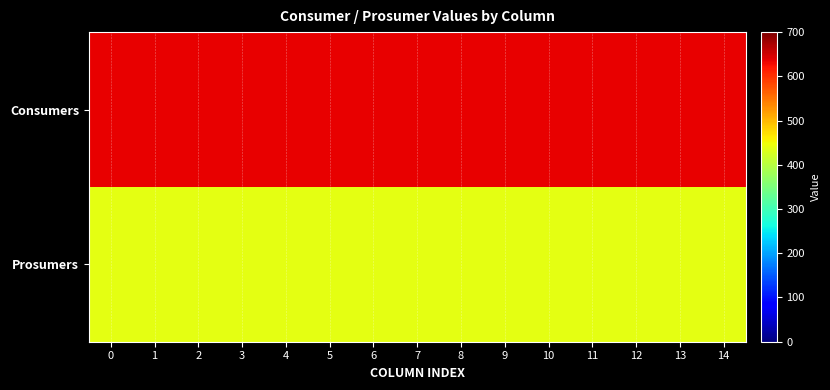

Reading left to right, list all the values displayed in this chart.

Consumers: 0=635	1=635	2=635	3=635	4=635	5=635	6=635	7=635	8=635	9=635	10=635	11=635	12=635	13=635	14=635
Prosumers: 0=440	1=440	2=440	3=440	4=440	5=440	6=440	7=440	8=440	9=440	10=440	11=440	12=440	13=440	14=440